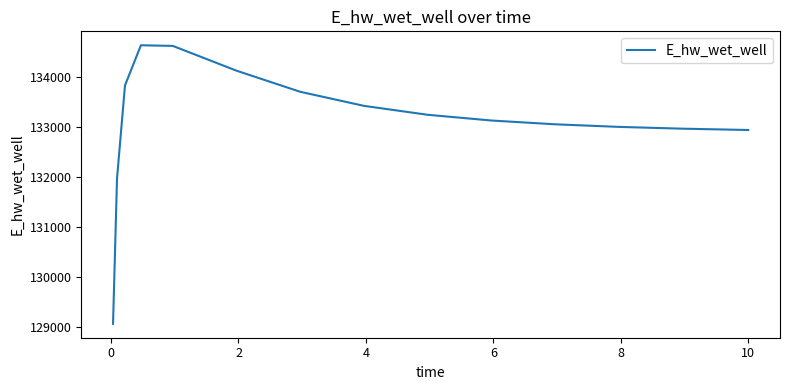

How many lines are shown in the chart?

1